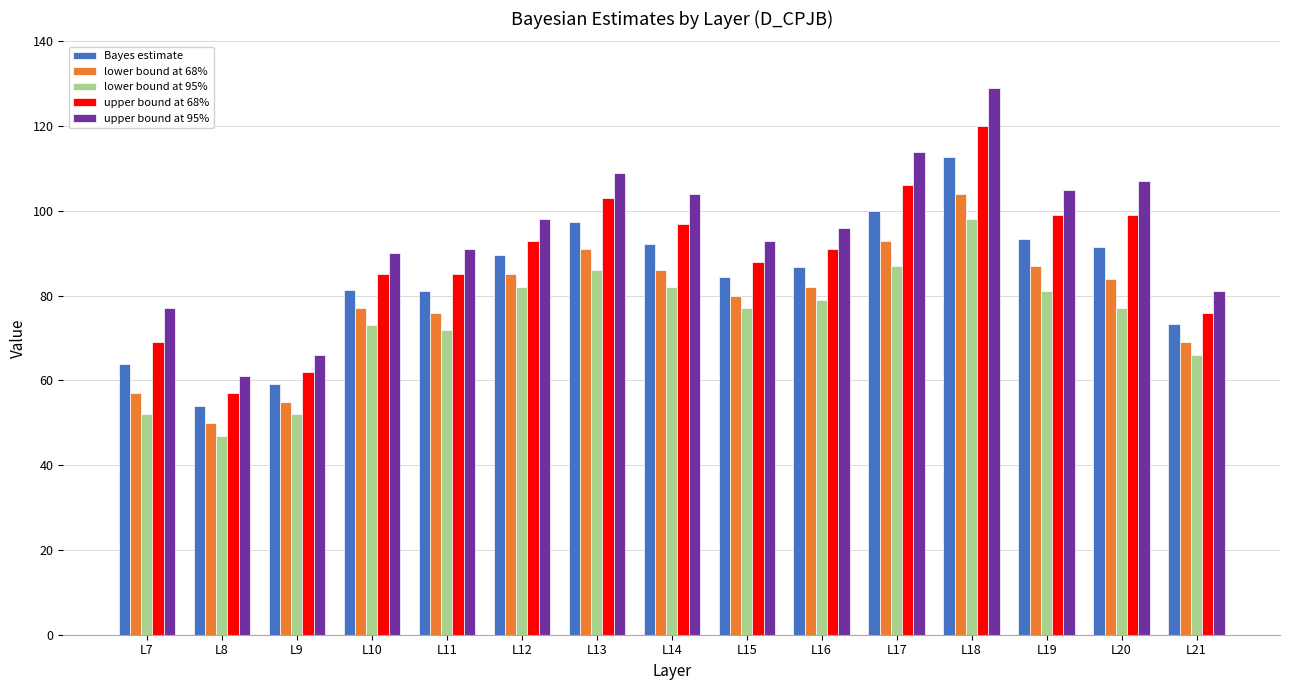

What is the difference between the second highest and second lowest values in the Bayes estimate series?

40.9